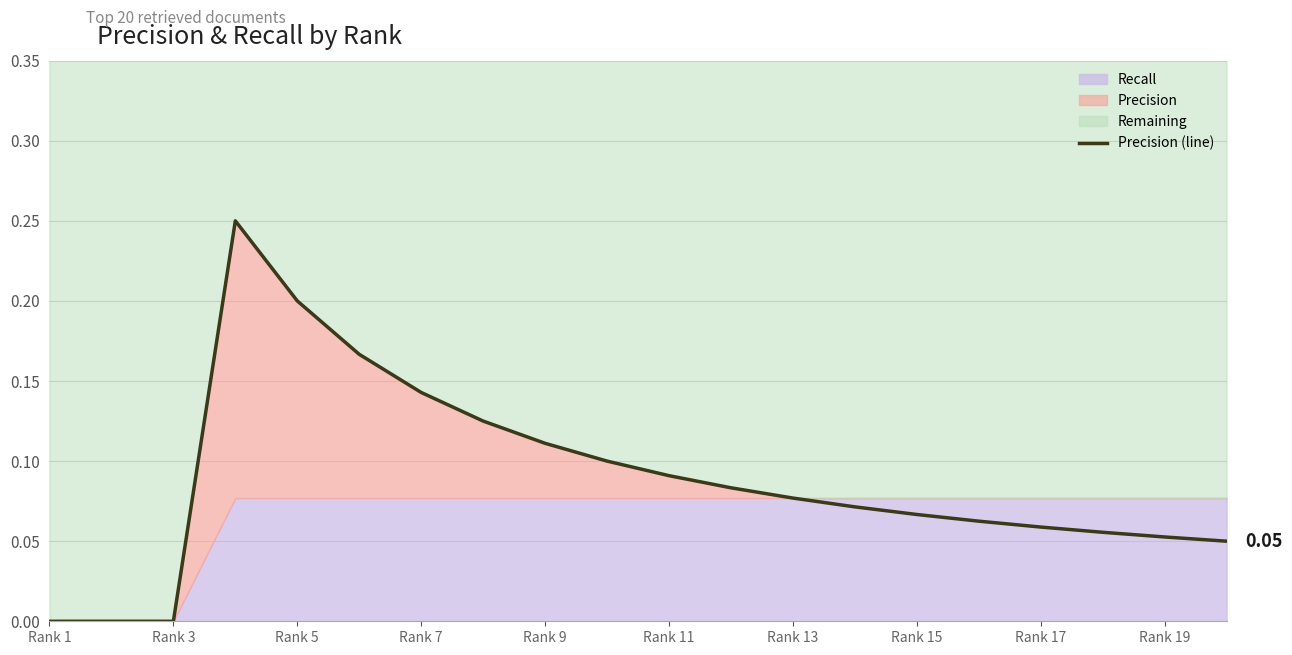

At which label is the value closest to 0?

Rank 1